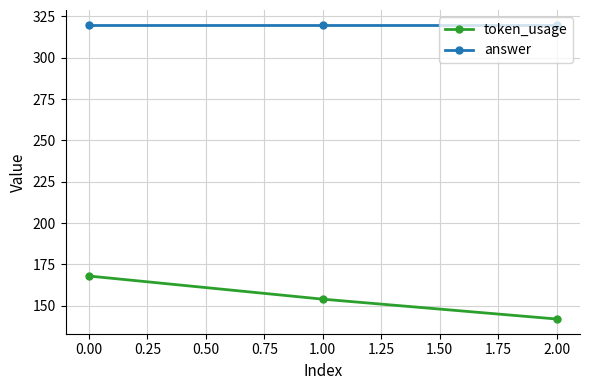

How many lines are shown in the chart?

2